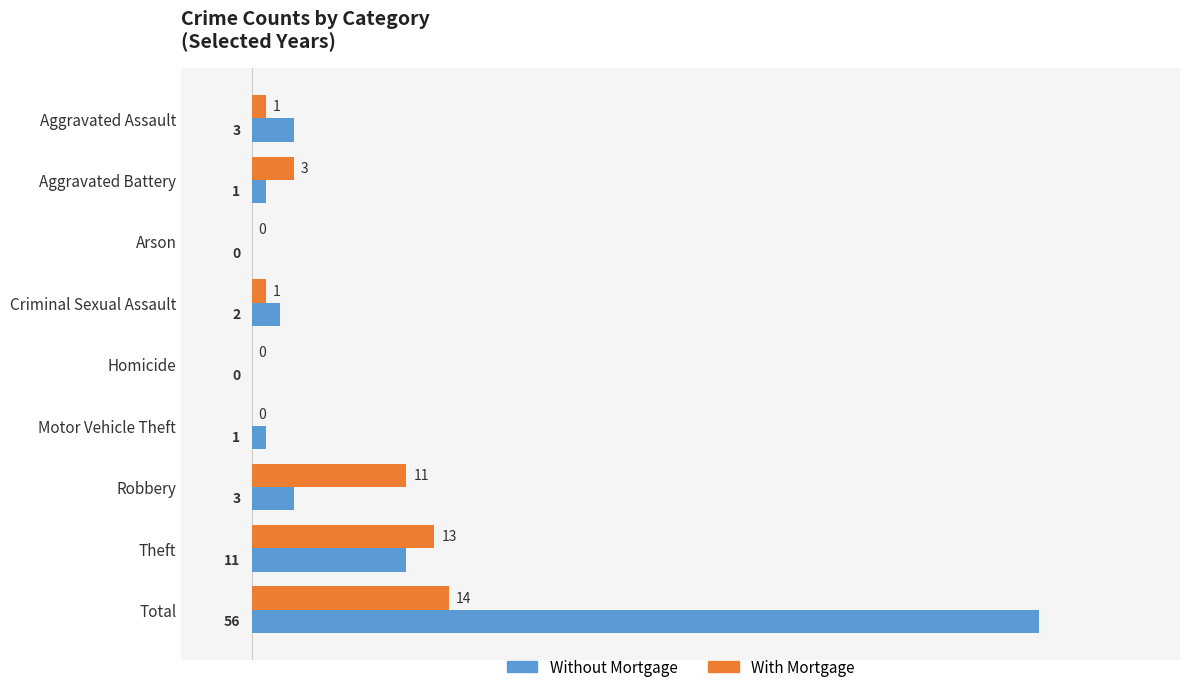

At which category is the sum across all series the highest?

Total